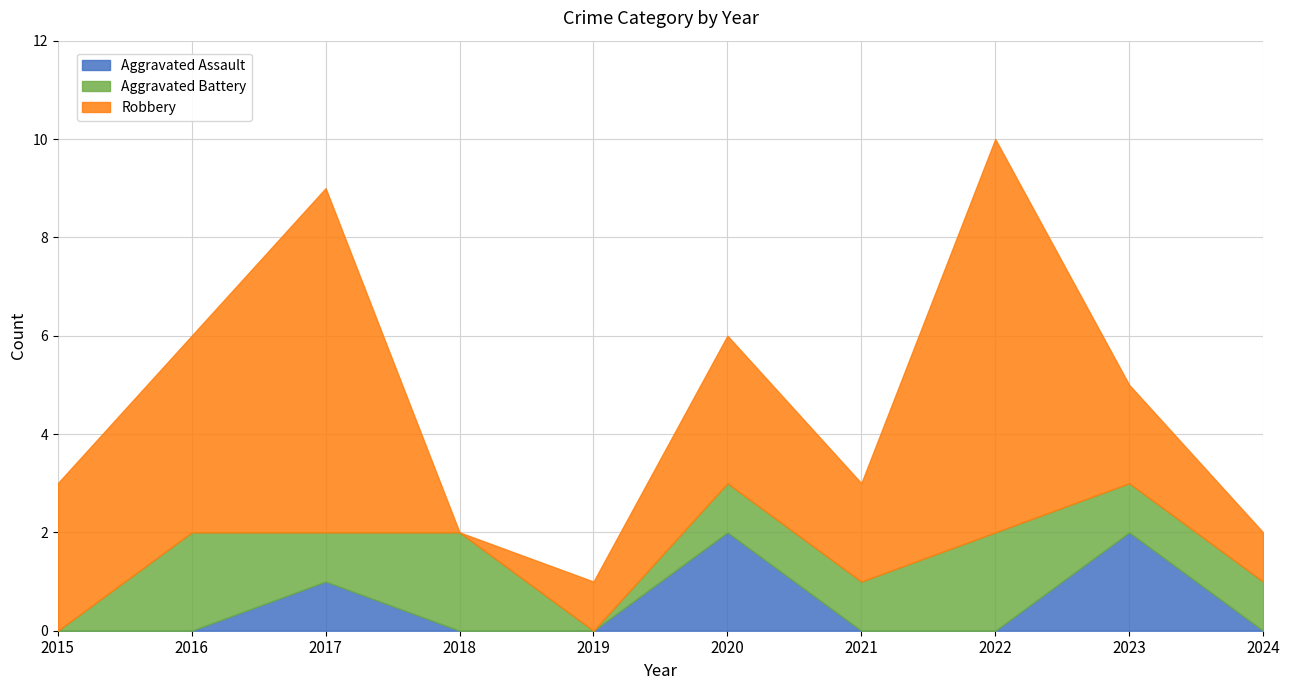

After their last crossing, which series has the higher values: Aggravated Battery or Aggravated Assault?

Aggravated Battery